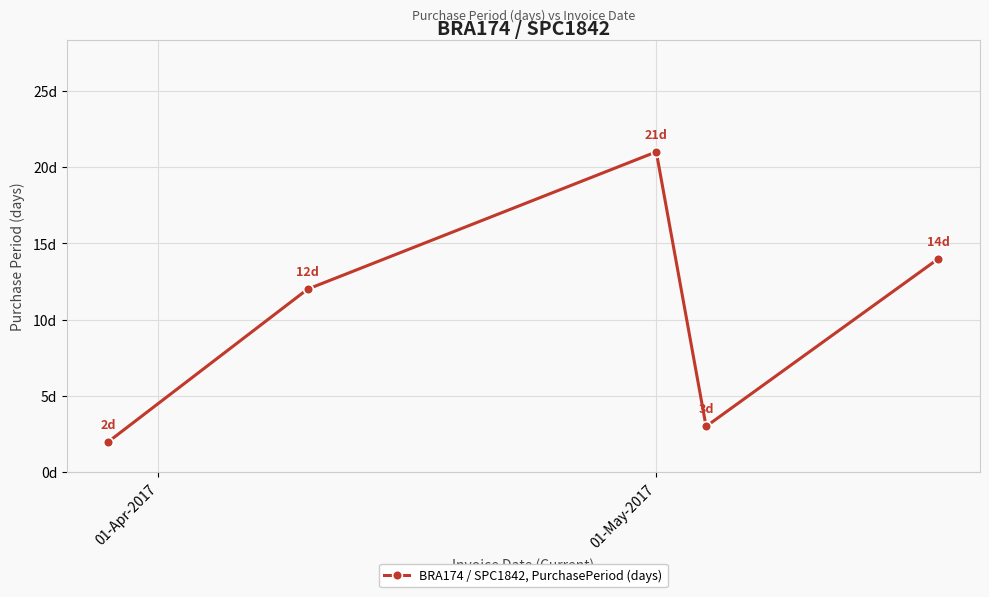

Reading left to right, extract all data points from this chart.

2	12	21	3	14